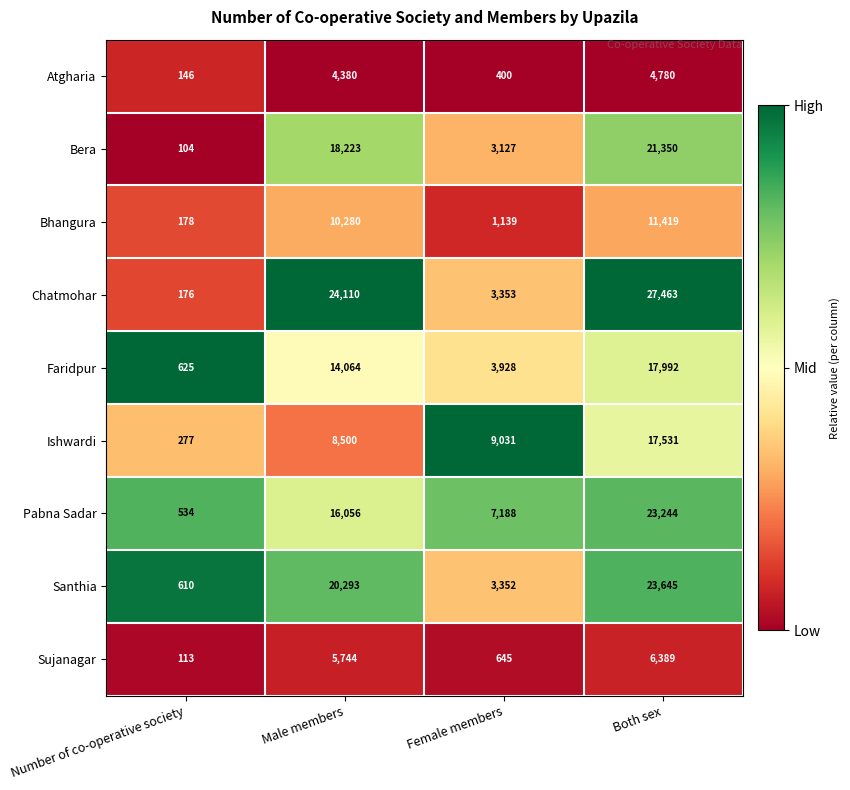

At which category is the sum across all series the highest?

Both sex